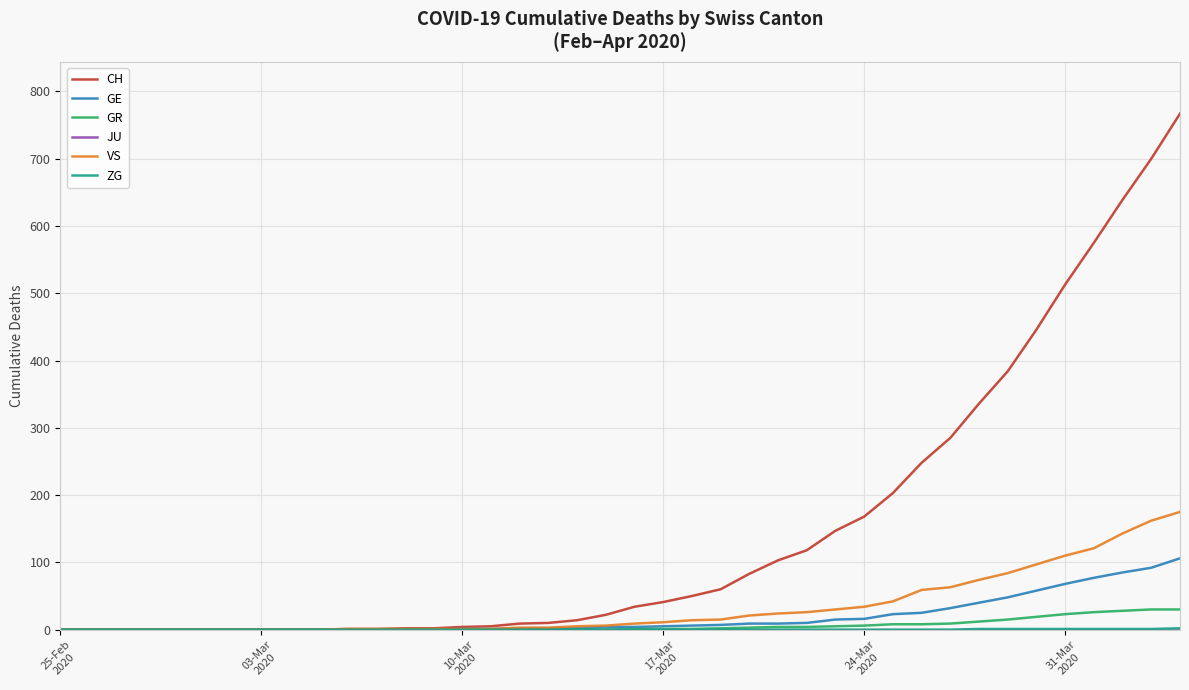

Which series has the widest spread of values?

CH